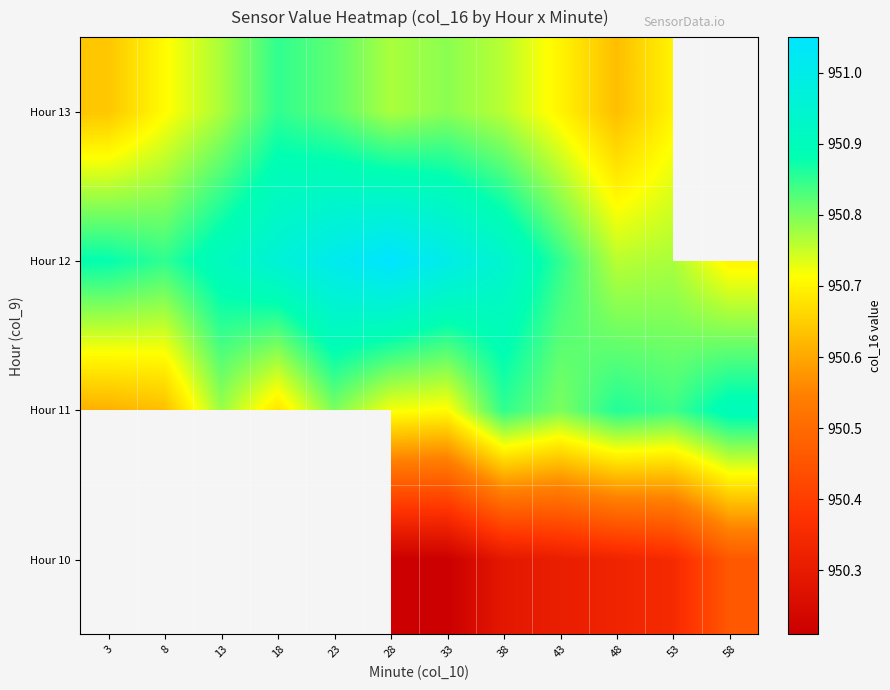

What is the highest value of the Hour 12 series?

951.0